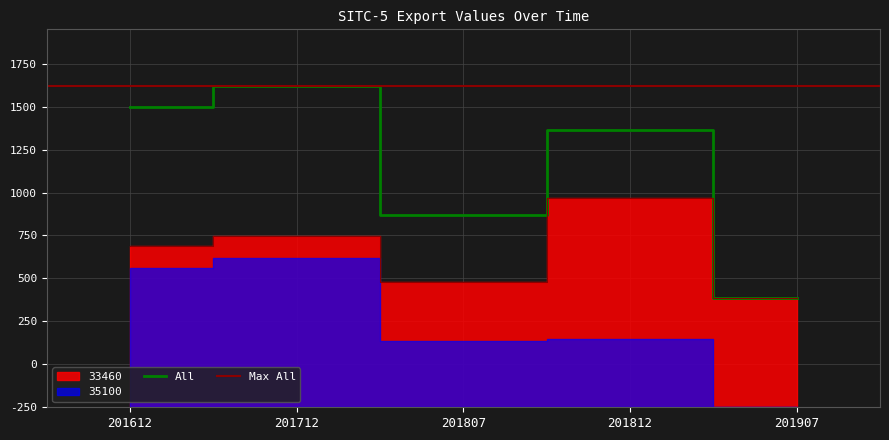

Which series has the largest range (max minus min)?

All